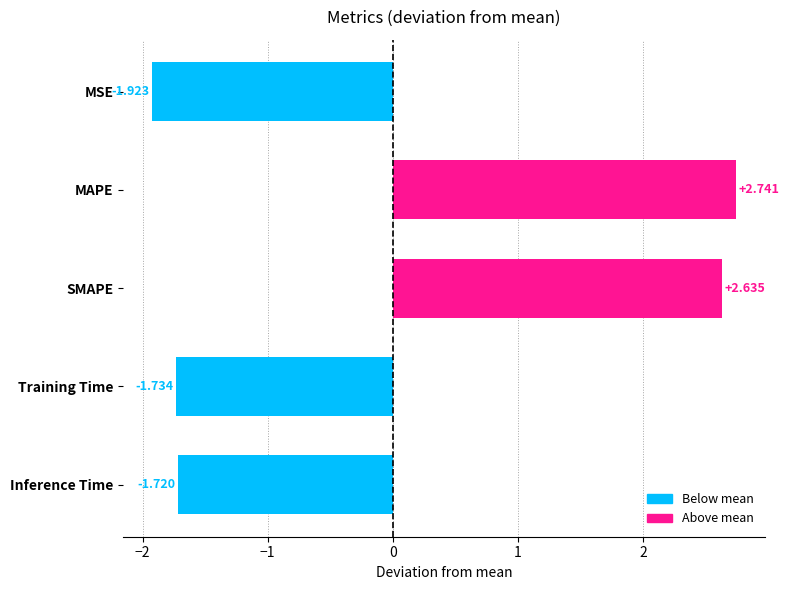

What is the label of the 5th bar from the bottom?

MSE